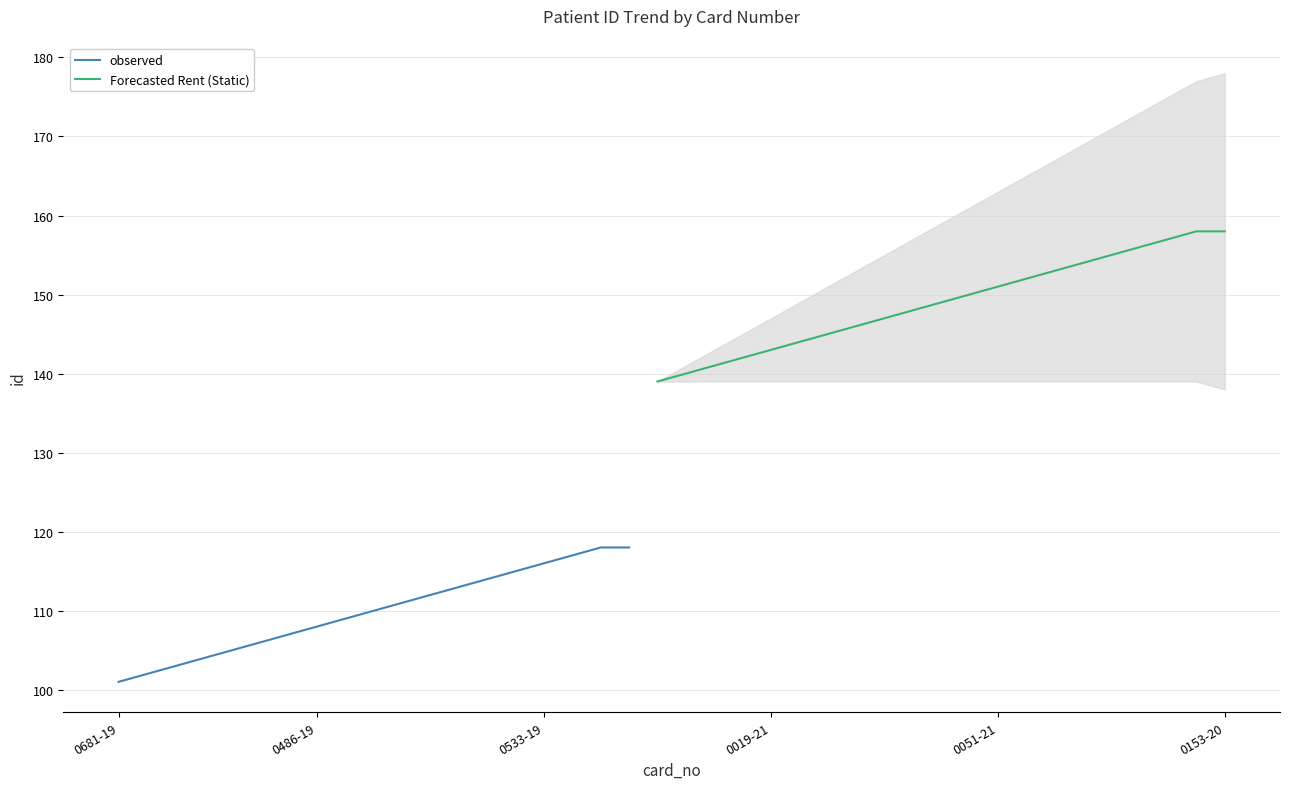

Is it true that observed equals 108 at 0486-19?

True